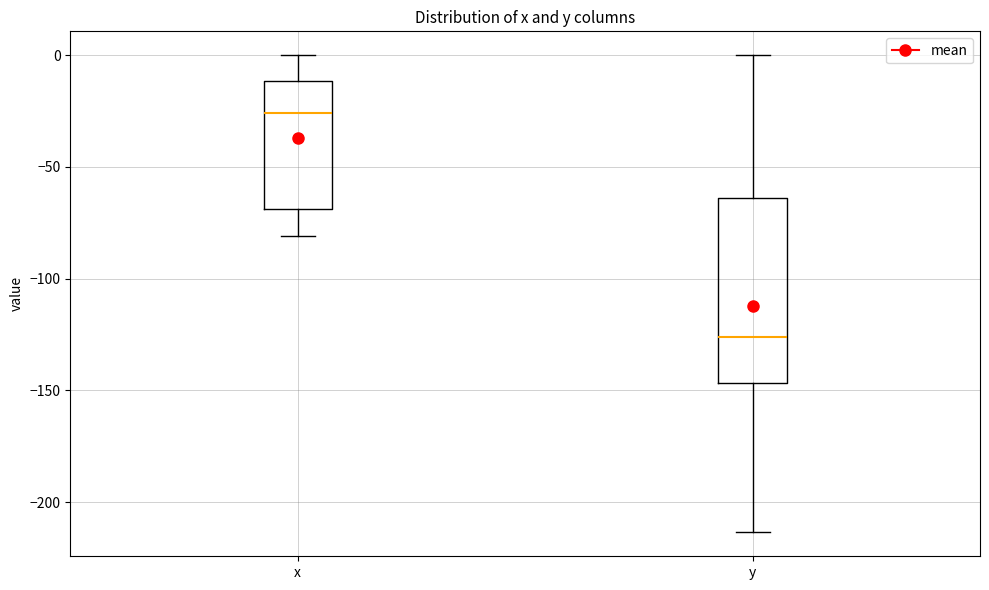

Reading left to right, transcribe this box plot: for each box, give where its median line is, the range the box spans, and where its two whiskers end, as read against the y-axis. The values are not printed on the chart, so give them approximately, as read against the axis.

x: median -25, box -70 to -10, whiskers -80 to 0
y: median -125, box -145 to -65, whiskers -215 to 0